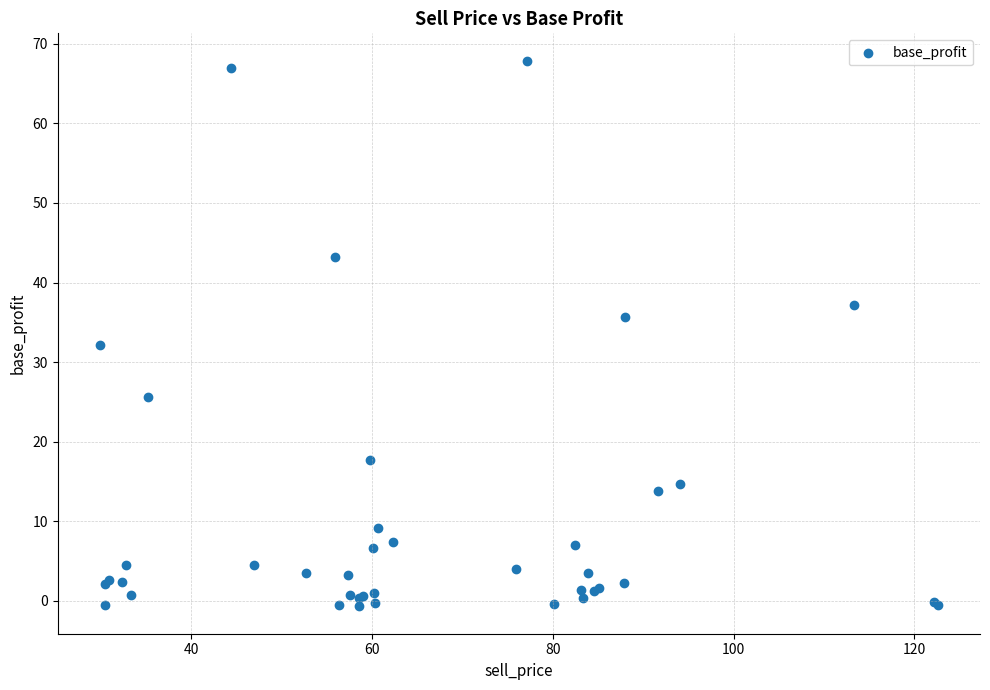

What Y value in the scatter plot is closest to 33?

32.1